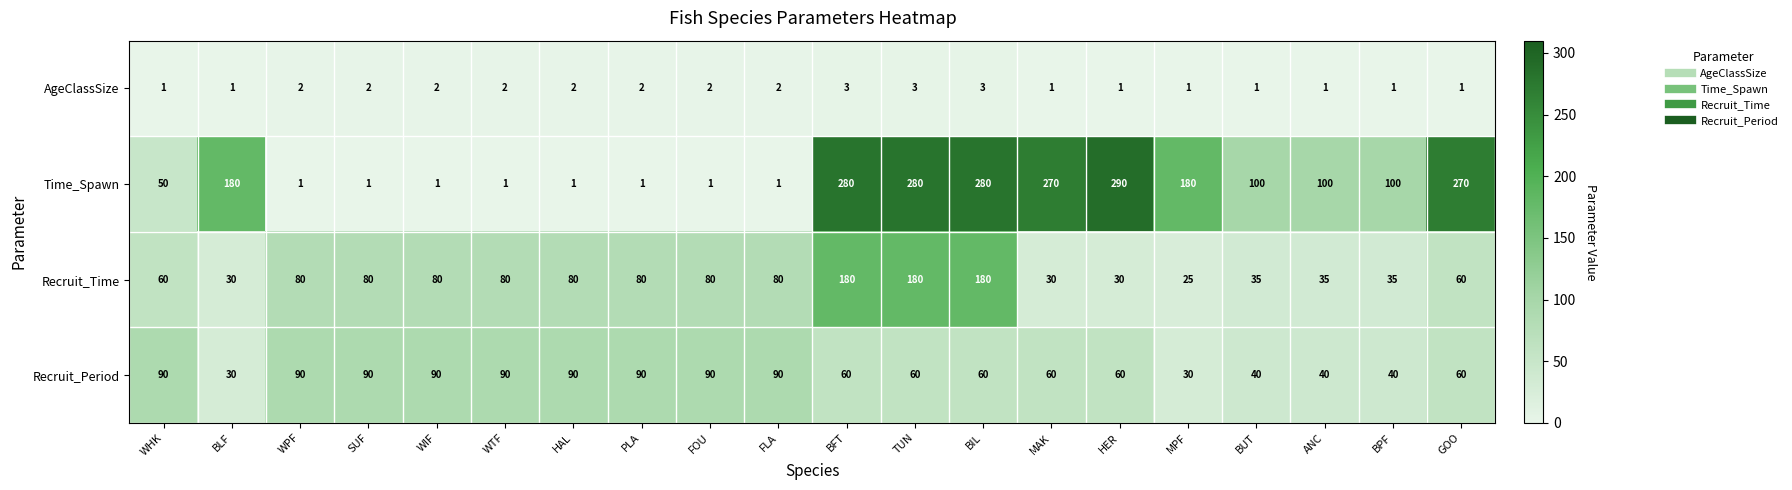

Which series has the largest range (max minus min)?

Time_Spawn